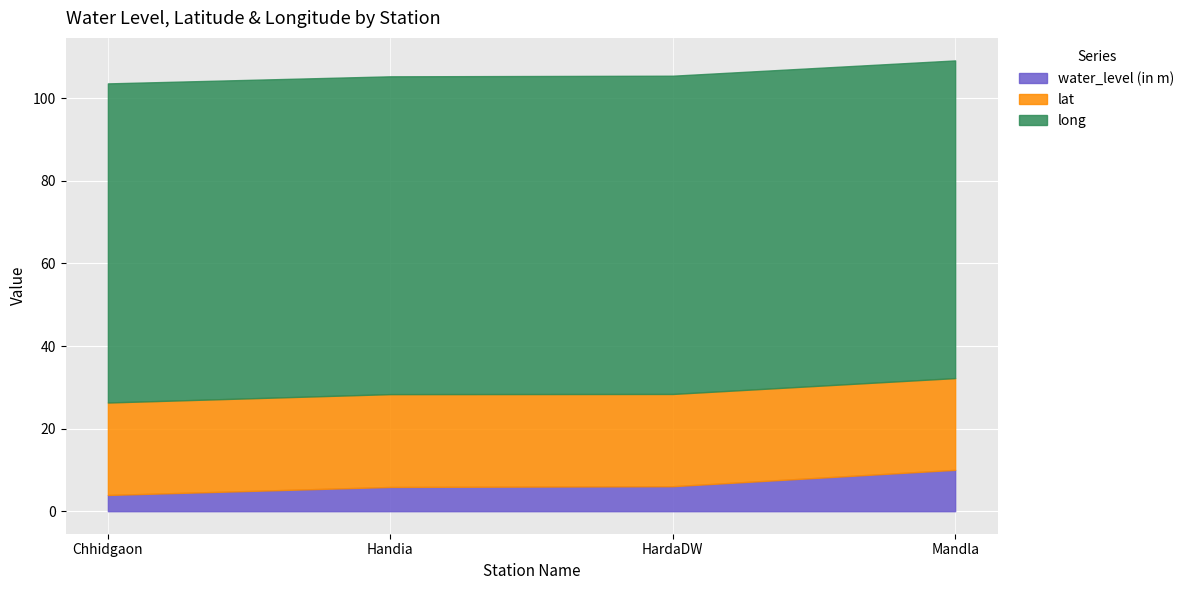

At which label is long closest to 77?

Handia